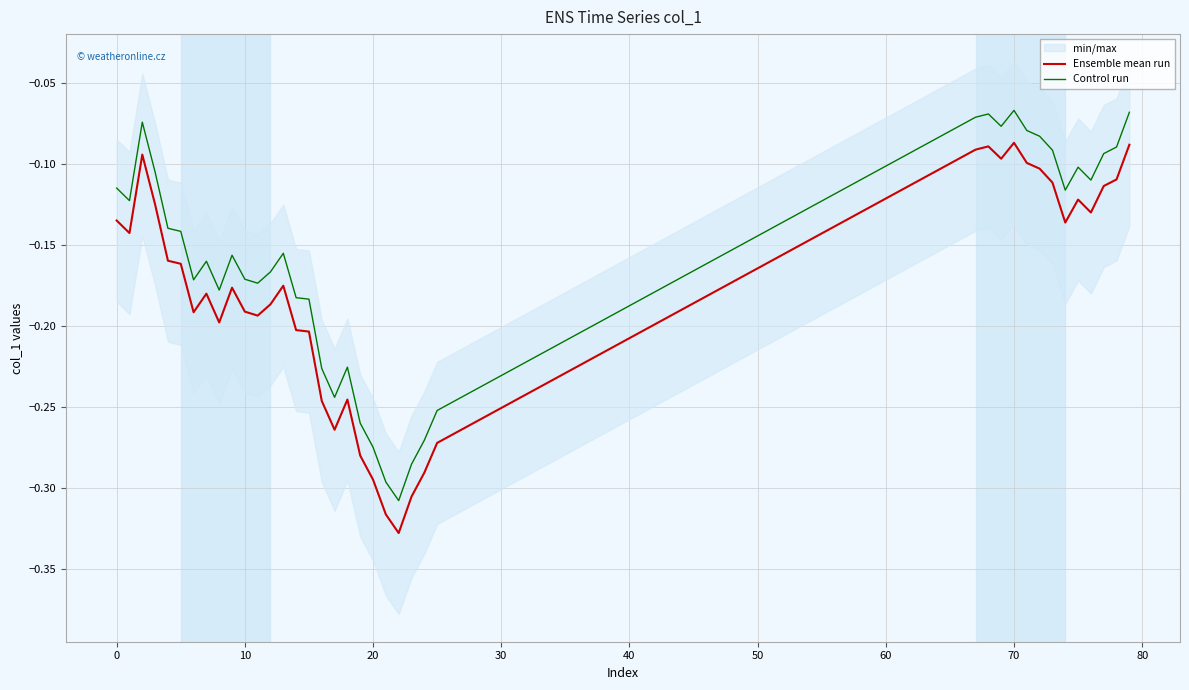

True or false: Ensemble mean run and Control run intersect in this chart.

False